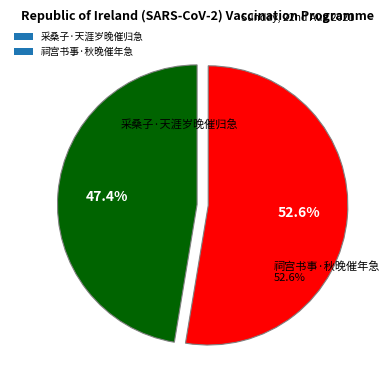

To the nearest percent, what portion does 祠宫书事·秋晚催年急 represent?

53%